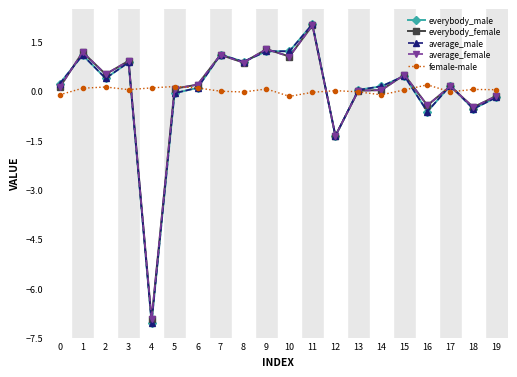

Which series changed the most between 4 and 14?

average_male